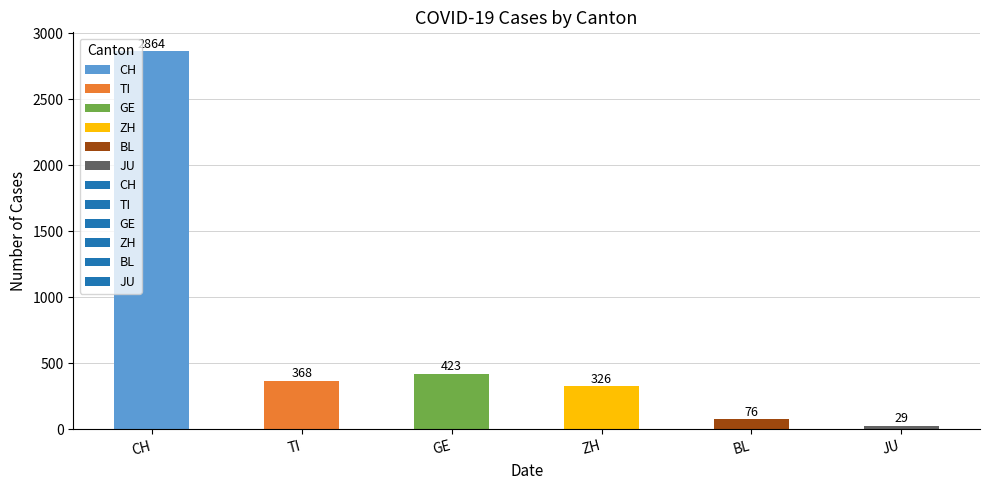

Rank the categories by value from lowest to highest.

JU, BL, ZH, TI, GE, CH